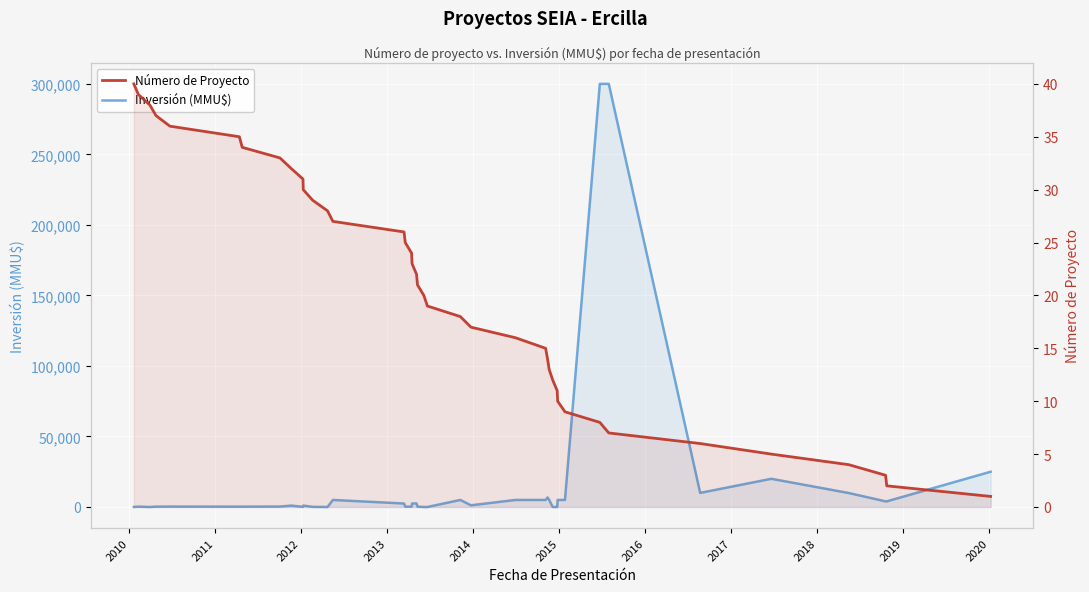

At how many categories does at least one series exceed 86697?

2